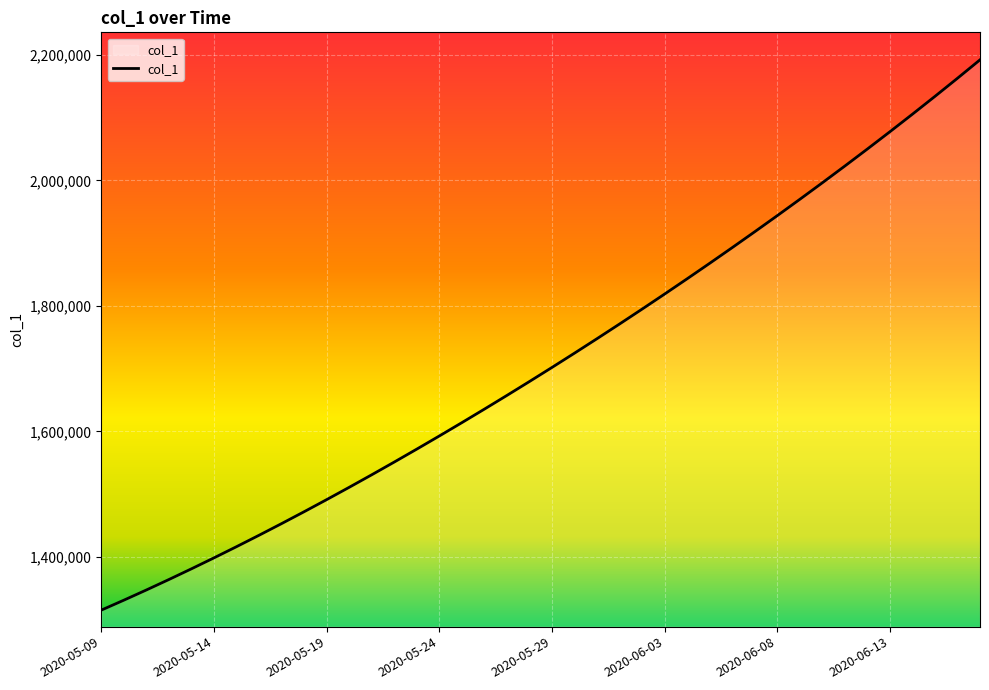

Reading left to right, extract all data points from this chart.

1315099.0	1330941.6	1347197.2	1363857.9	1380917.0	1398365.8	1416195.4	1434398.8	1452968.0	1471894.0	1491172.1	1510796.2	1530759.4	1551053.9	1571671.5	1592604.1	1613845.5	1635391.5	1657240.6	1679393.9	1701853.6	1724622.9	1747703.8	1771098.0	1794806.8	1818831.0	1843172.0	1867832.5	1892816.2	1918129.5	1943780.6	1969780.8	1996143.0	2022881.6	2050012.4	2077551.8	2105517.2	2133928.8	2162809.5	2192189.5